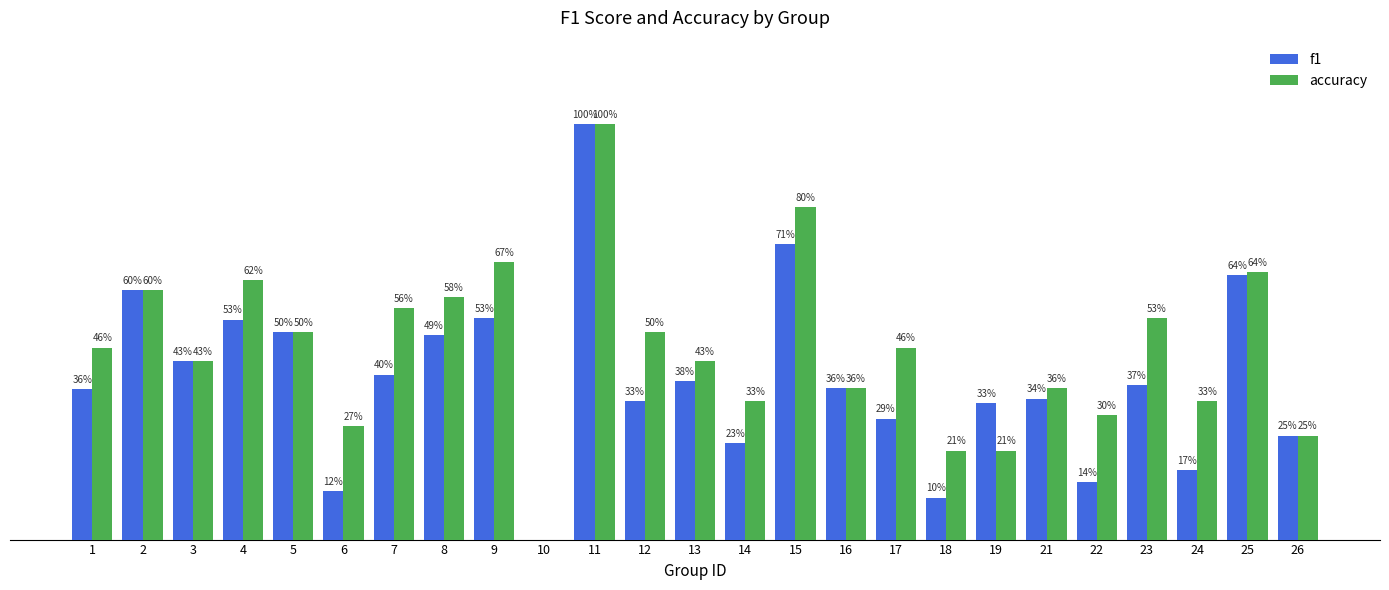

What is the difference between the second highest and minimum values in the accuracy series?

0.8